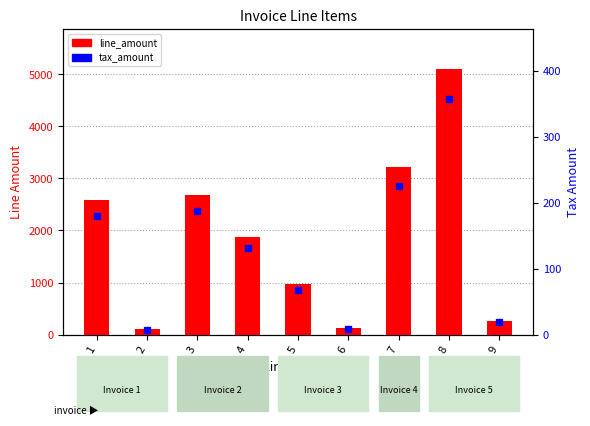

What is the value of the line_amount bar at the 5th from the left?

967.5